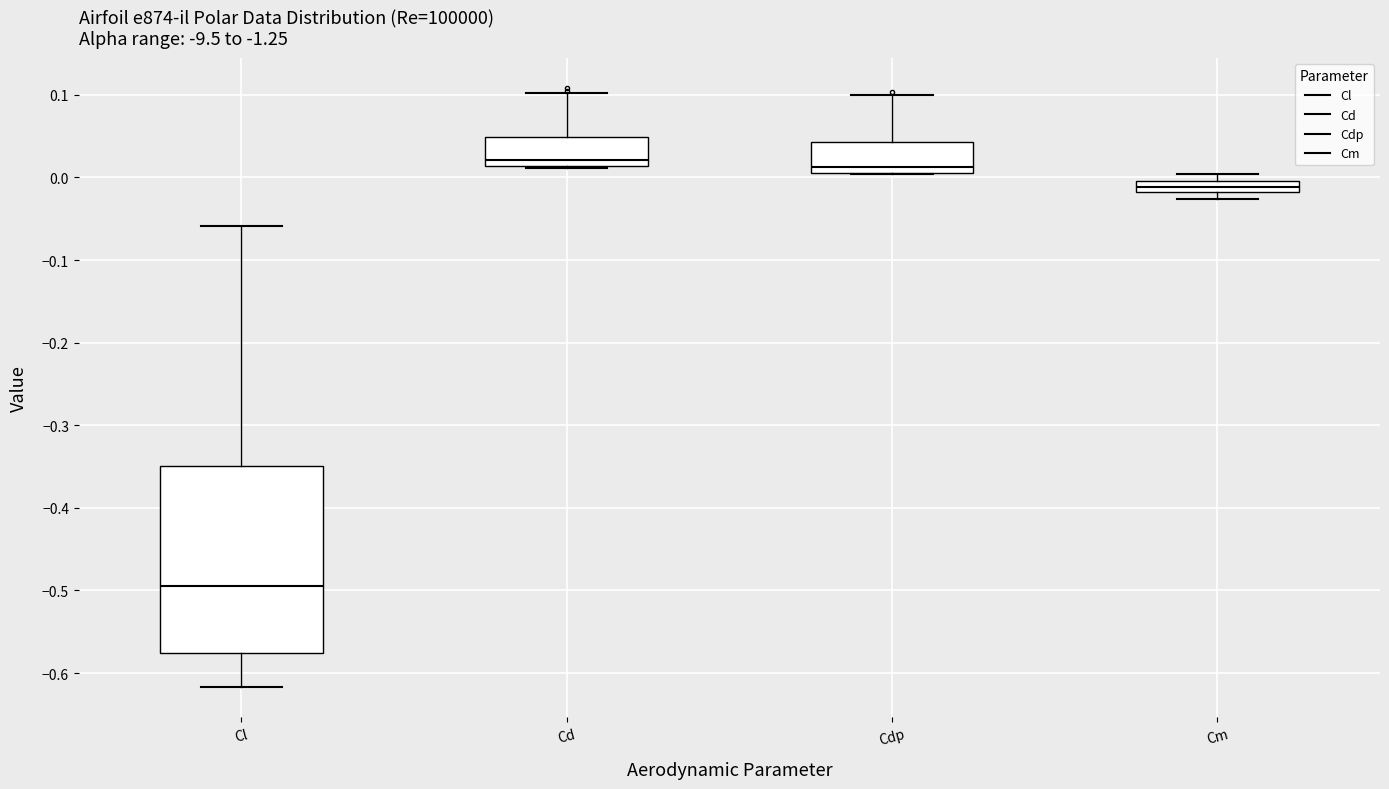

Which box's median line is the lowest?

Cl